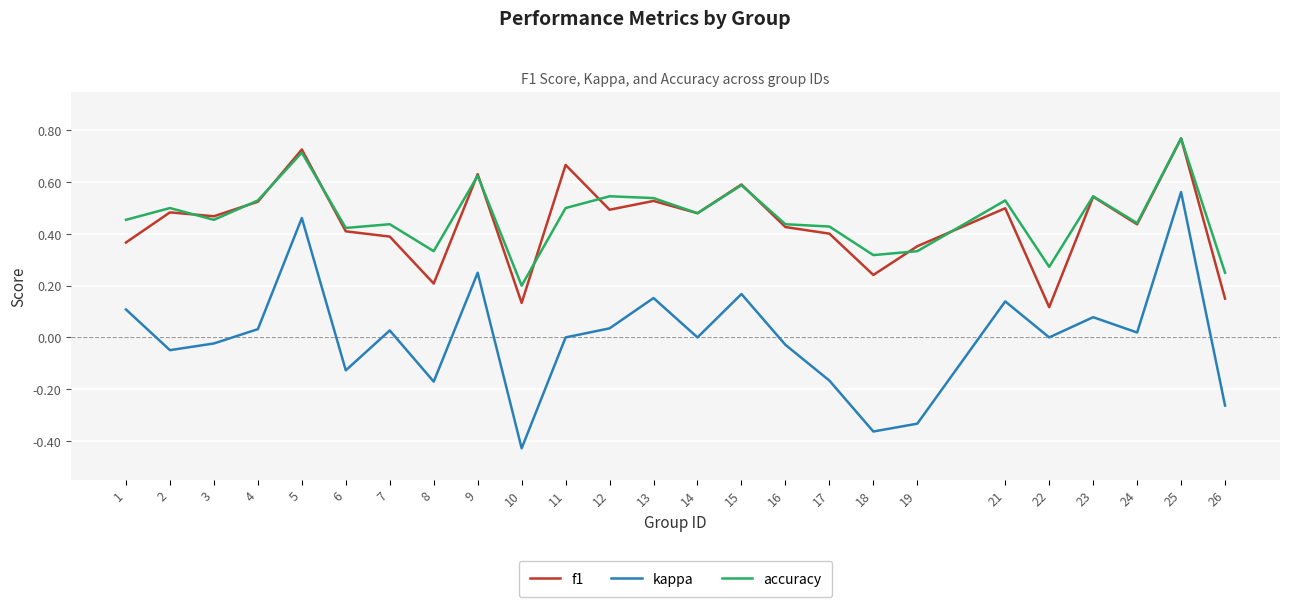

The value of f1 at 1 is 0.4. True or false?

True